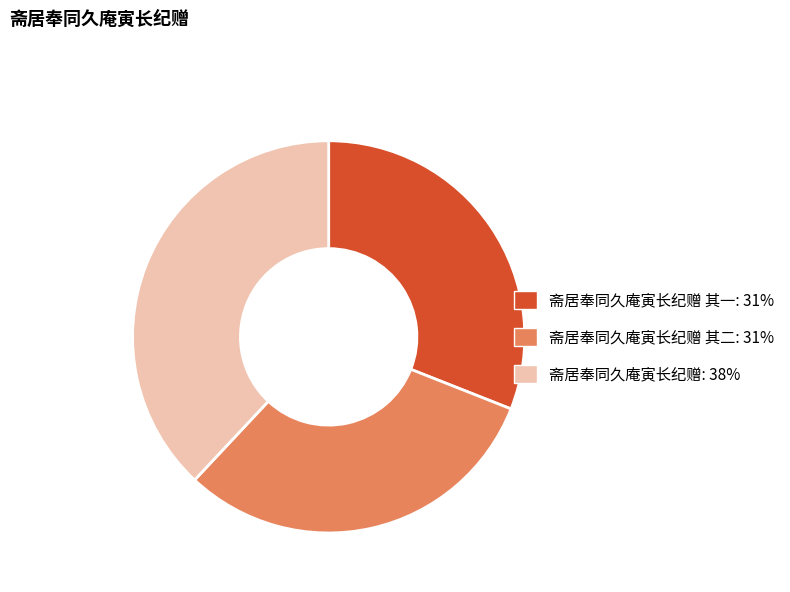

Does any single category account for the majority?

No